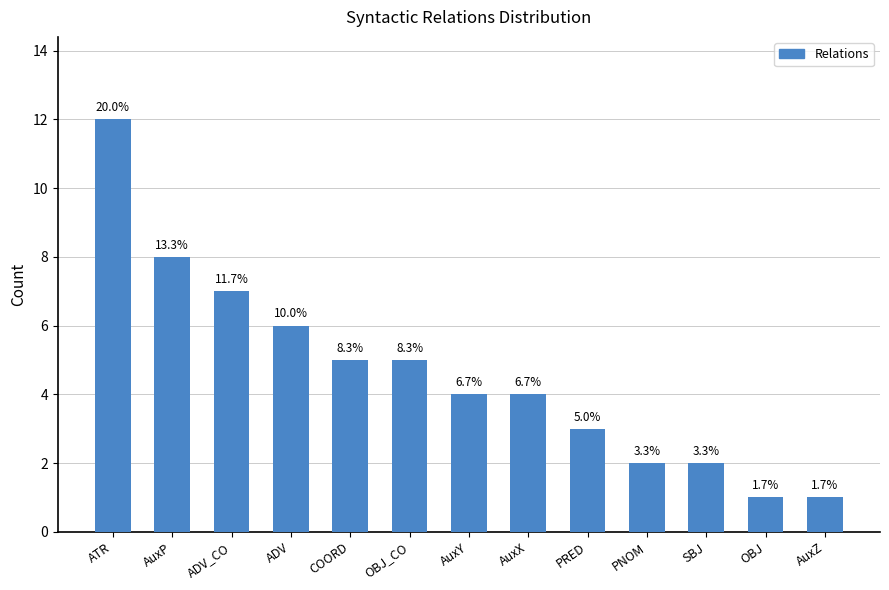

What is the minimum value shown in the chart?

1